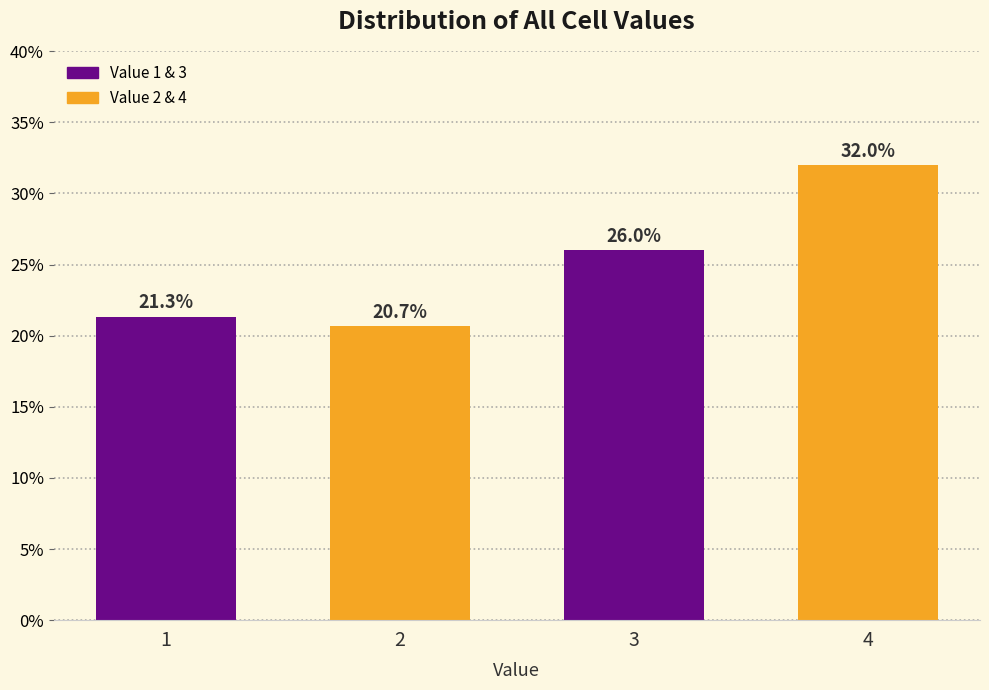

Reading left to right, transcribe all the data shown in this chart.

21.3	20.7	26.0	32.0